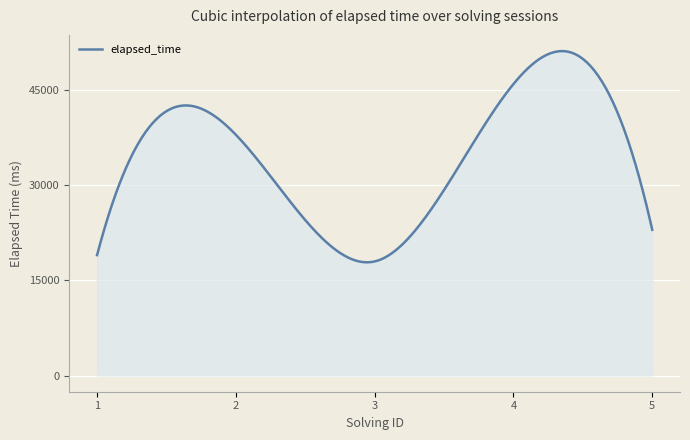

What is the smallest value displayed?

17865.4